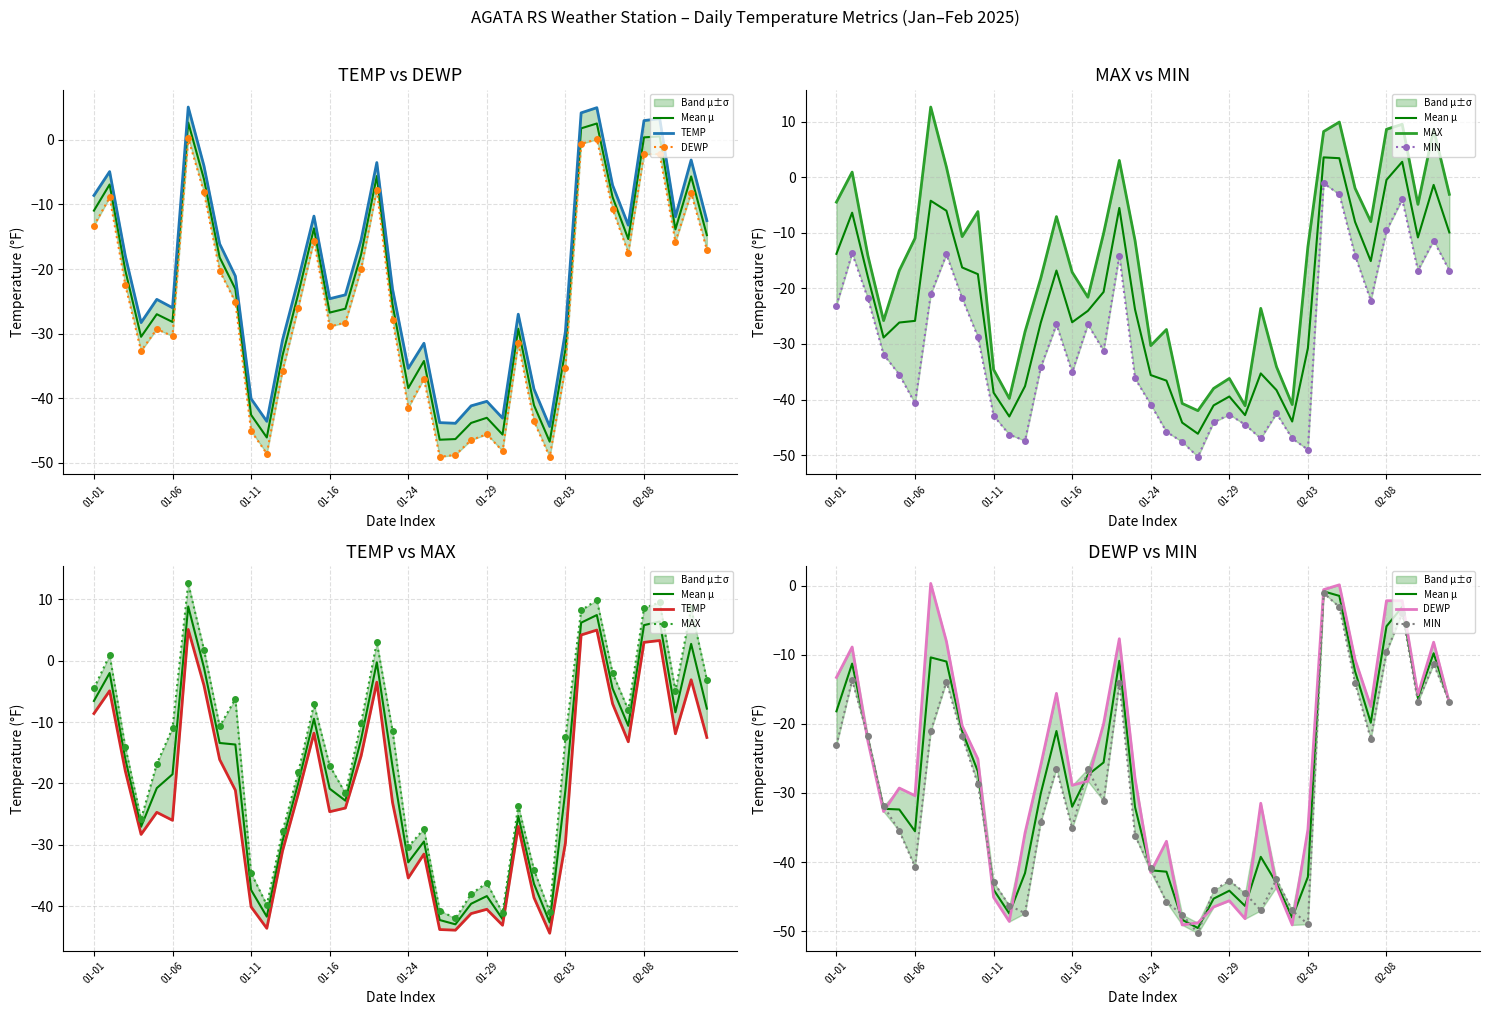

At how many categories does at least one series exceed -47?

40